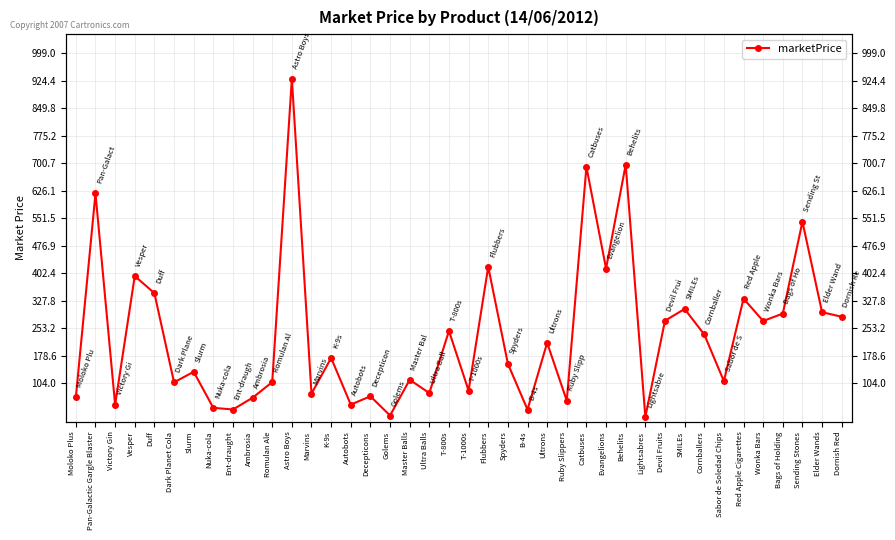

What is the label of the 39th point from the left?

Elder Wands